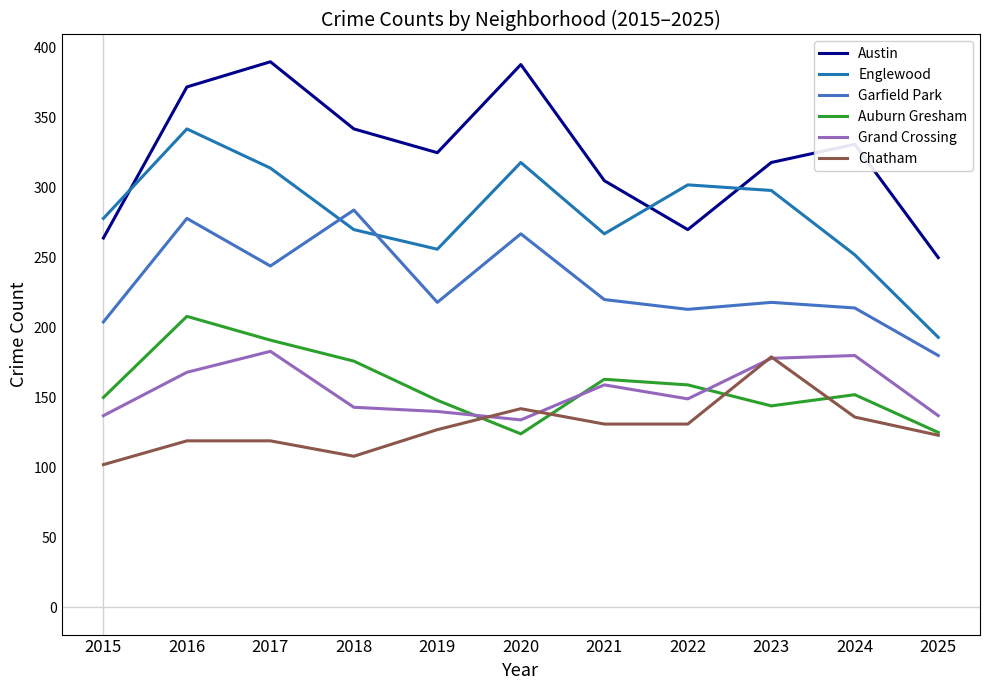

What is the highest value of the Garfield Park series?

284